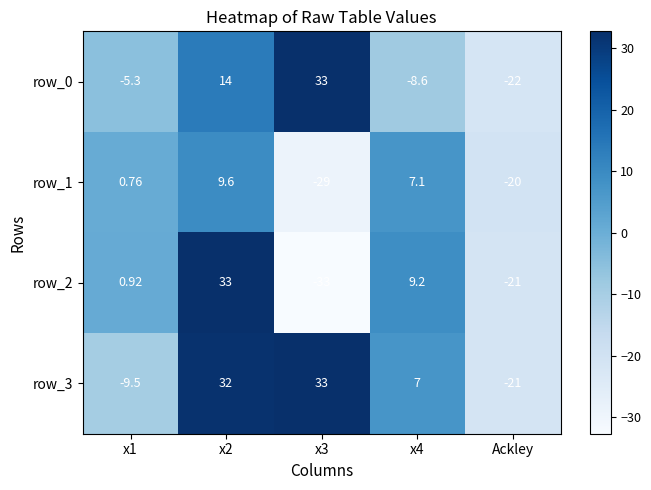

Is the value of row_0 at x4 greater than the value of row_1 at x2?

No